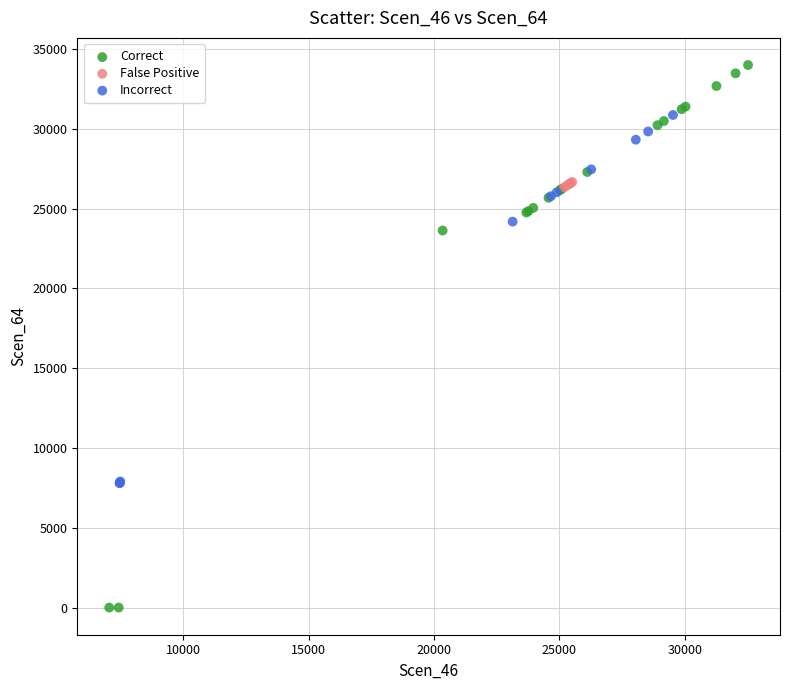

What are all the series names shown in the legend?

Correct, False Positive, Incorrect